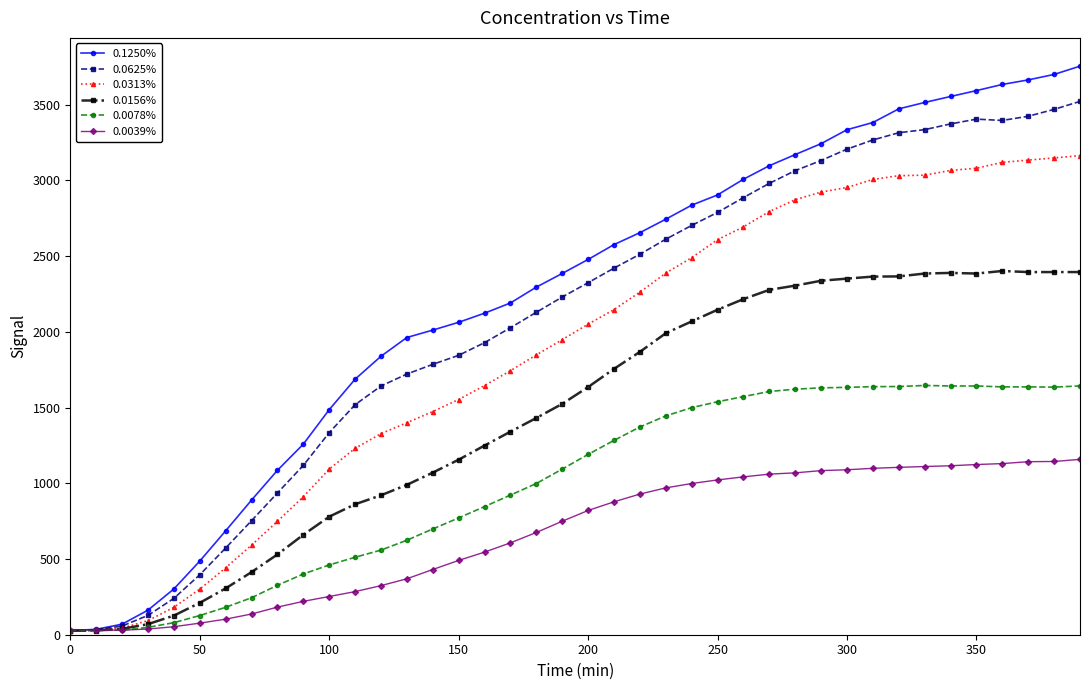

What is the value of the 0.1250% point at the 15th from the left?

2011.4